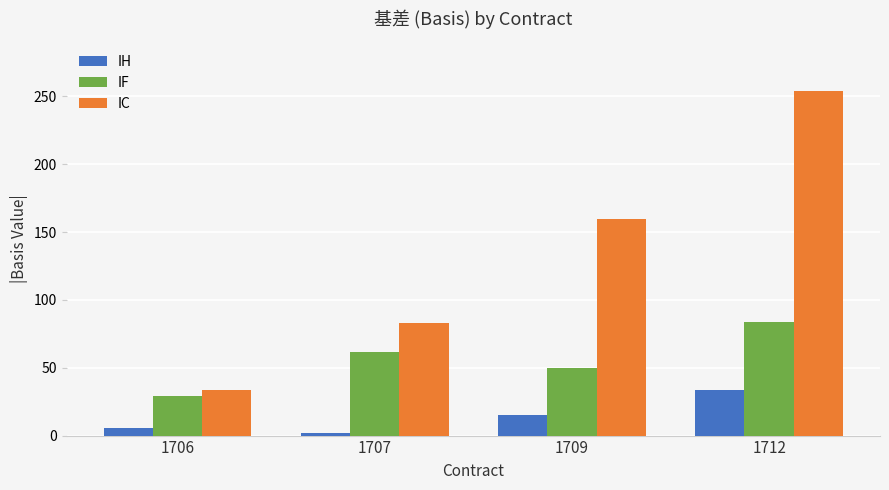

What is the total value across all series at 1707?

146.1